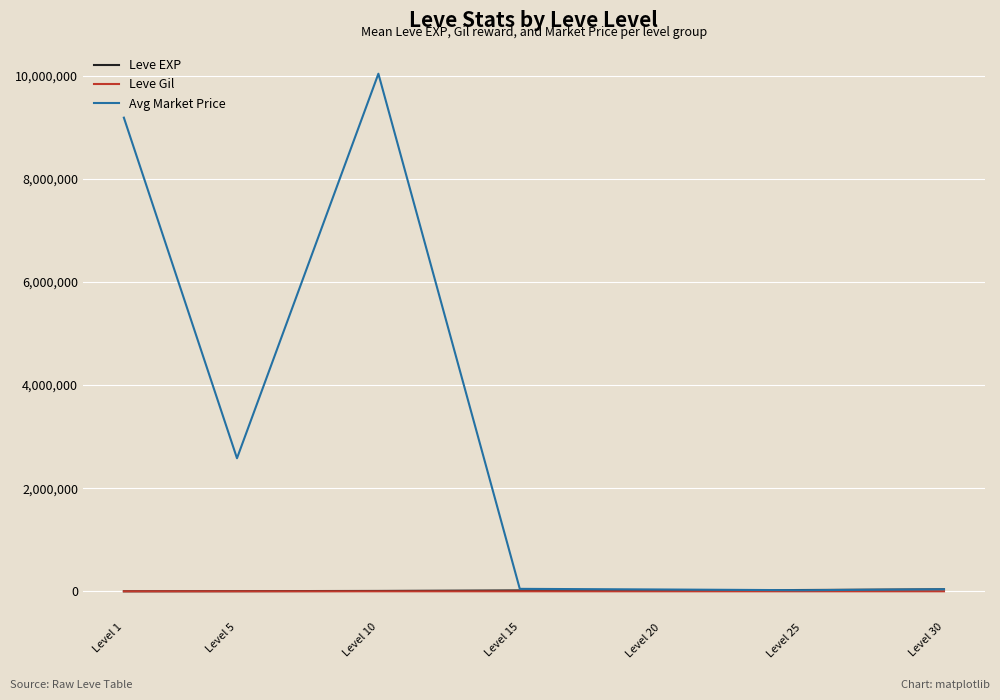

Which series has the largest total across all categories?

Avg Market Price